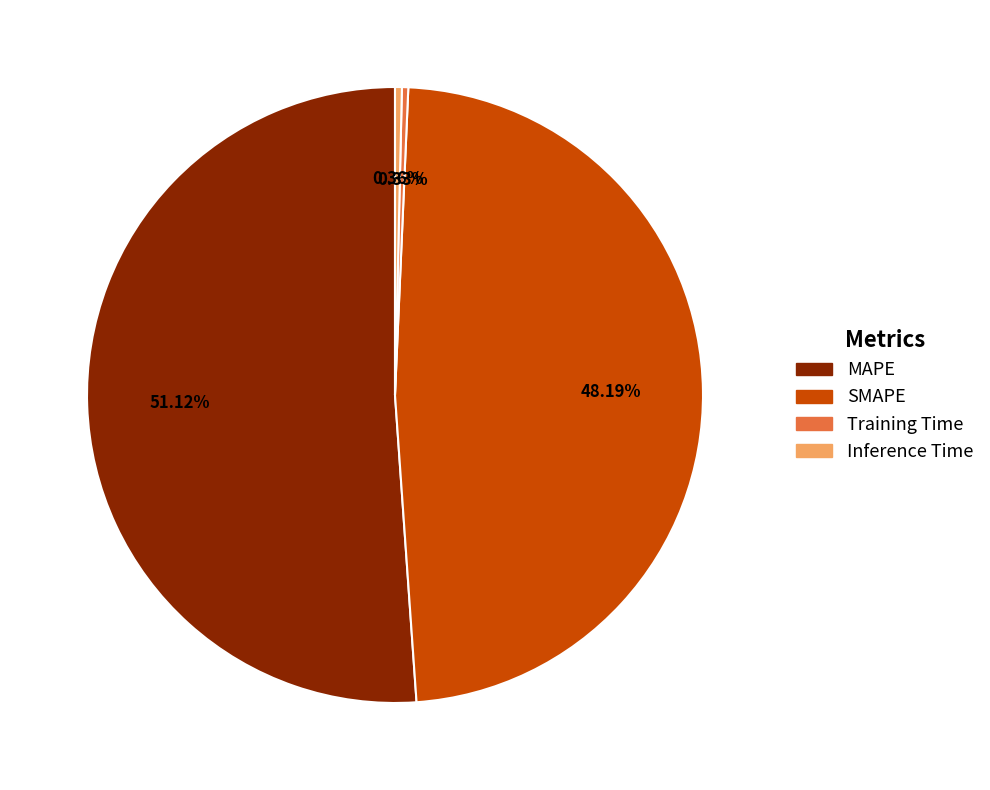

What percentage is NOT represented by SMAPE?

51.8%